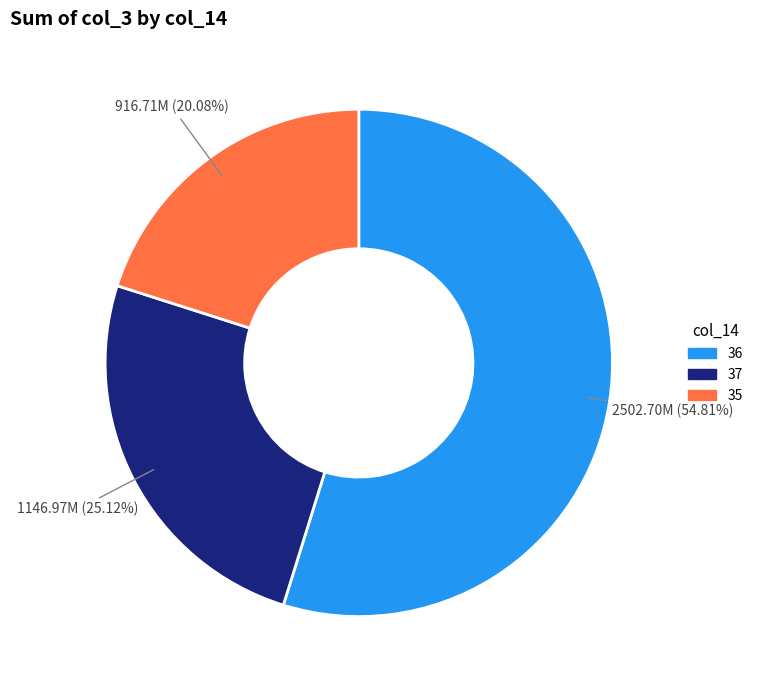

How many slices are in this pie chart?

3